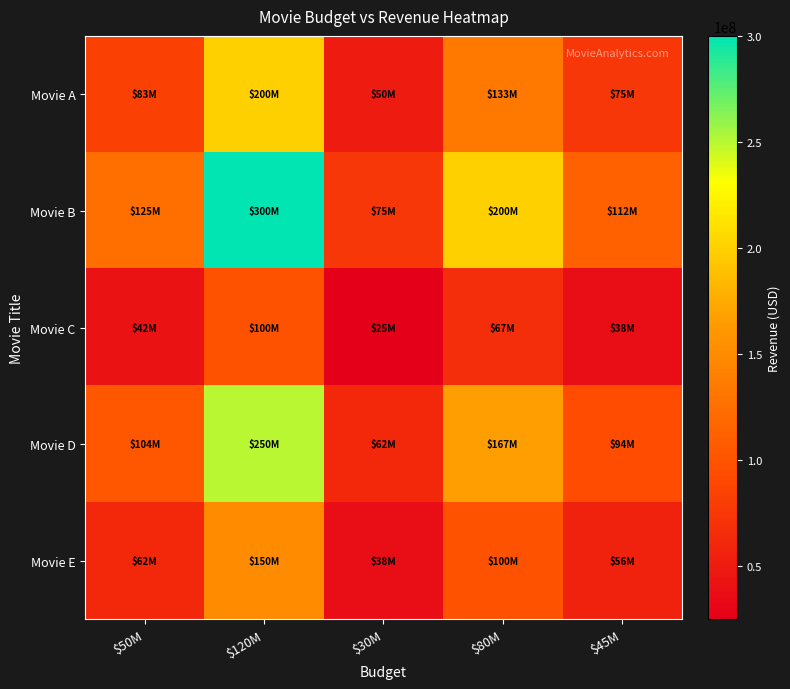

At which category is the sum across all series the highest?

$120M